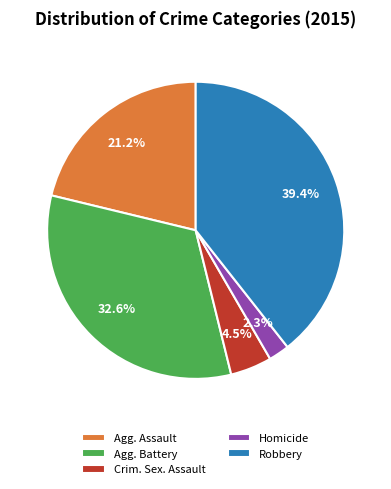

Which has a higher value, Robbery or Agg. Battery?

Robbery